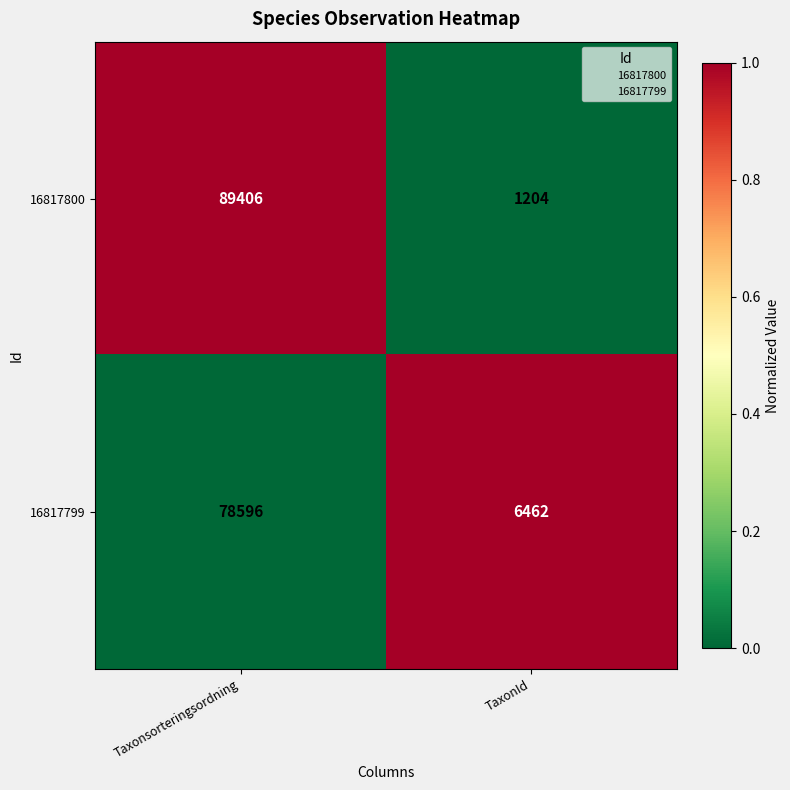

Which series changed the most between Taxonsorteringsordning and TaxonId?

16817800